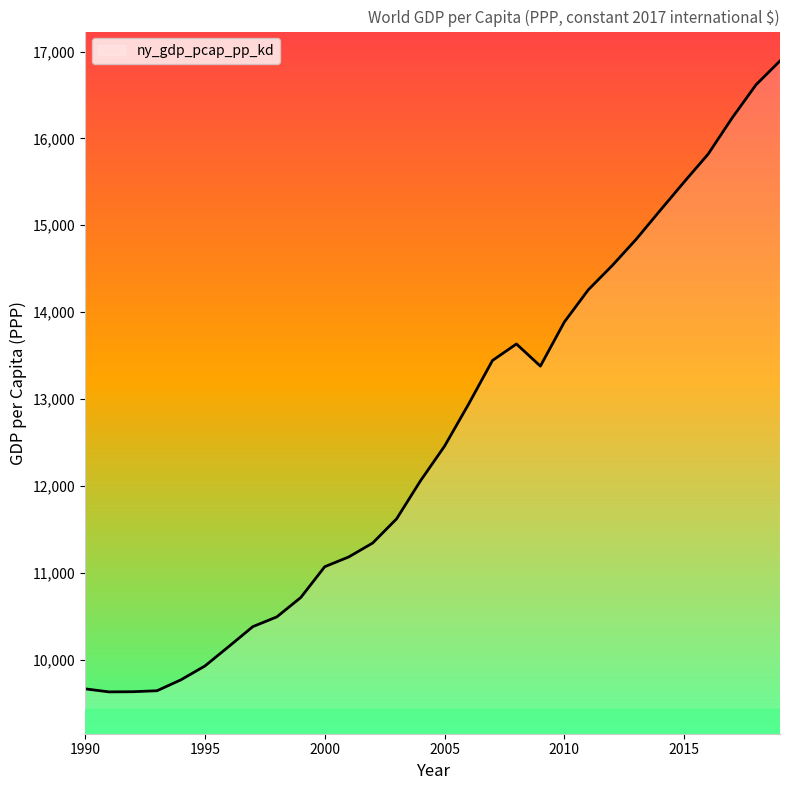

What is the maximum value shown in the chart?

16892.0